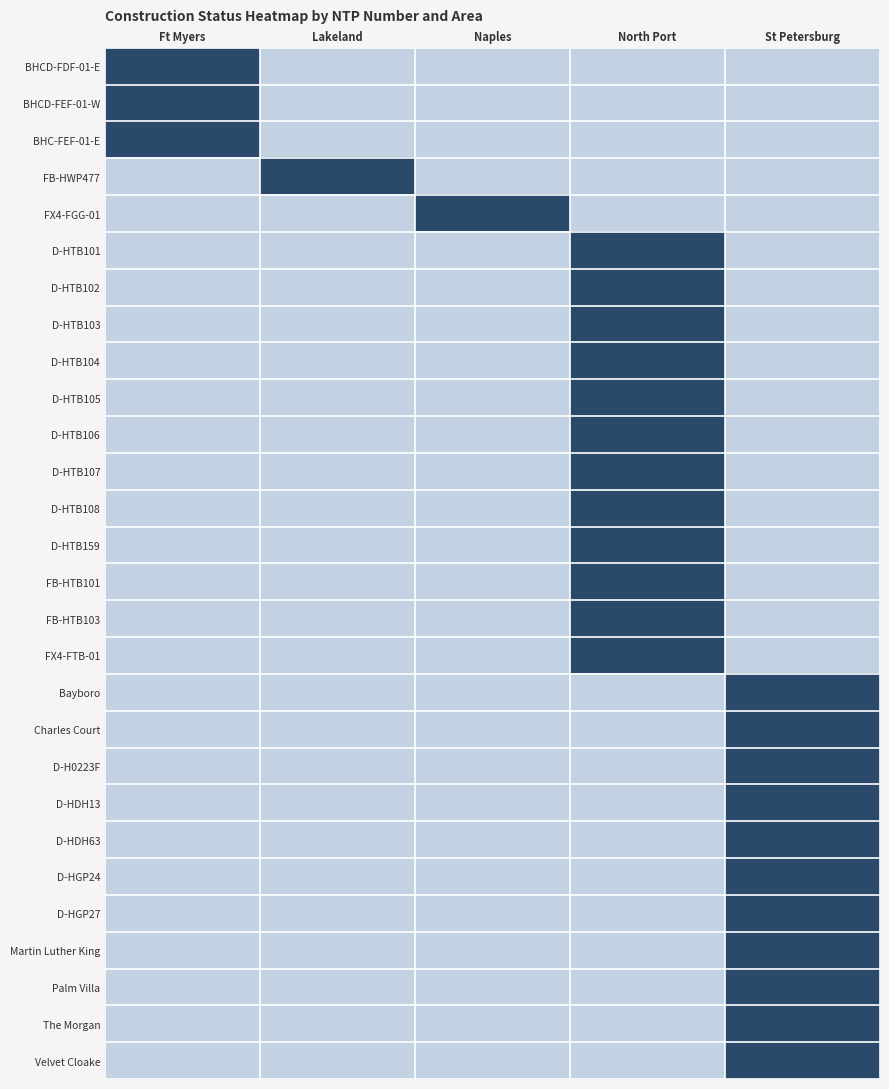

Reading left to right, transcribe all the data shown in this chart.

BHCD-FDF-01-E: Ft Myers=1.0	Lakeland=-0.1	Naples=-0.1	North Port=-0.1	St Petersburg=-0.1
BHCD-FEF-01-W: Ft Myers=1.0	Lakeland=-0.1	Naples=-0.1	North Port=-0.1	St Petersburg=-0.1
BHC-FEF-01-E: Ft Myers=1.0	Lakeland=-0.1	Naples=-0.1	North Port=-0.1	St Petersburg=-0.1
FB-HWP477: Ft Myers=-0.1	Lakeland=1.0	Naples=-0.1	North Port=-0.1	St Petersburg=-0.1
FX4-FGG-01: Ft Myers=-0.1	Lakeland=-0.1	Naples=1.0	North Port=-0.1	St Petersburg=-0.1
D-HTB101: Ft Myers=-0.1	Lakeland=-0.1	Naples=-0.1	North Port=1.0	St Petersburg=-0.1
D-HTB102: Ft Myers=-0.1	Lakeland=-0.1	Naples=-0.1	North Port=1.0	St Petersburg=-0.1
D-HTB103: Ft Myers=-0.1	Lakeland=-0.1	Naples=-0.1	North Port=1.0	St Petersburg=-0.1
D-HTB104: Ft Myers=-0.1	Lakeland=-0.1	Naples=-0.1	North Port=1.0	St Petersburg=-0.1
D-HTB105: Ft Myers=-0.1	Lakeland=-0.1	Naples=-0.1	North Port=1.0	St Petersburg=-0.1
D-HTB106: Ft Myers=-0.1	Lakeland=-0.1	Naples=-0.1	North Port=1.0	St Petersburg=-0.1
D-HTB107: Ft Myers=-0.1	Lakeland=-0.1	Naples=-0.1	North Port=1.0	St Petersburg=-0.1
D-HTB108: Ft Myers=-0.1	Lakeland=-0.1	Naples=-0.1	North Port=1.0	St Petersburg=-0.1
D-HTB159: Ft Myers=-0.1	Lakeland=-0.1	Naples=-0.1	North Port=1.0	St Petersburg=-0.1
FB-HTB101: Ft Myers=-0.1	Lakeland=-0.1	Naples=-0.1	North Port=1.0	St Petersburg=-0.1
FB-HTB103: Ft Myers=-0.1	Lakeland=-0.1	Naples=-0.1	North Port=1.0	St Petersburg=-0.1
FX4-FTB-01: Ft Myers=-0.1	Lakeland=-0.1	Naples=-0.1	North Port=1.0	St Petersburg=-0.1
Bayboro: Ft Myers=-0.1	Lakeland=-0.1	Naples=-0.1	North Port=-0.1	St Petersburg=1.0
Charles Court: Ft Myers=-0.1	Lakeland=-0.1	Naples=-0.1	North Port=-0.1	St Petersburg=1.0
D-H0223F: Ft Myers=-0.1	Lakeland=-0.1	Naples=-0.1	North Port=-0.1	St Petersburg=1.0
D-HDH13: Ft Myers=-0.1	Lakeland=-0.1	Naples=-0.1	North Port=-0.1	St Petersburg=1.0
D-HDH63: Ft Myers=-0.1	Lakeland=-0.1	Naples=-0.1	North Port=-0.1	St Petersburg=1.0
D-HGP24: Ft Myers=-0.1	Lakeland=-0.1	Naples=-0.1	North Port=-0.1	St Petersburg=1.0
D-HGP27: Ft Myers=-0.1	Lakeland=-0.1	Naples=-0.1	North Port=-0.1	St Petersburg=1.0
Martin Luther King: Ft Myers=-0.1	Lakeland=-0.1	Naples=-0.1	North Port=-0.1	St Petersburg=1.0
Palm Villa: Ft Myers=-0.1	Lakeland=-0.1	Naples=-0.1	North Port=-0.1	St Petersburg=1.0
The Morgan: Ft Myers=-0.1	Lakeland=-0.1	Naples=-0.1	North Port=-0.1	St Petersburg=1.0
Velvet Cloake: Ft Myers=-0.1	Lakeland=-0.1	Naples=-0.1	North Port=-0.1	St Petersburg=1.0